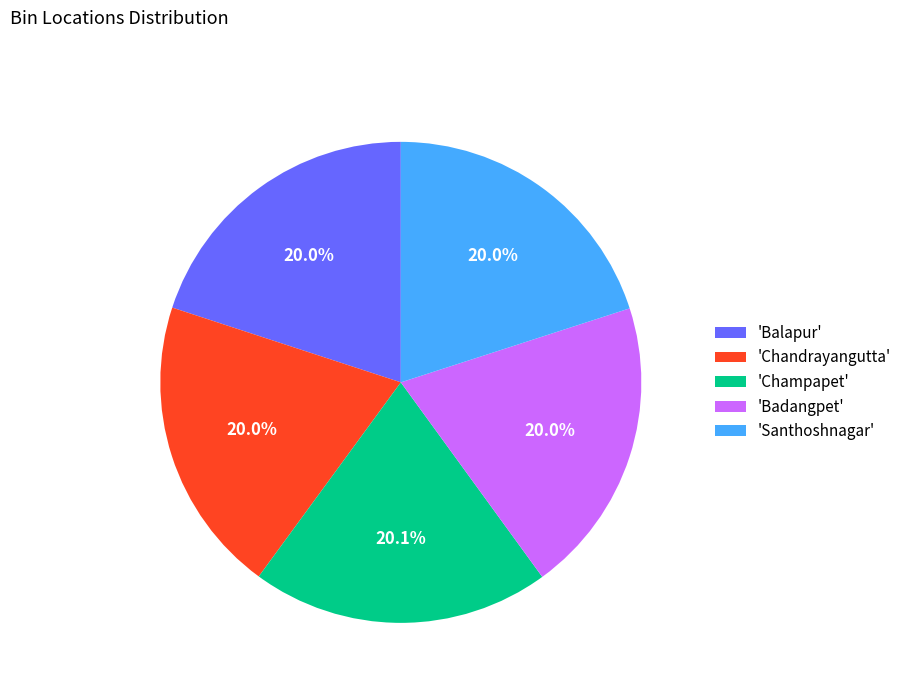

Approximately how many times larger is the value at 'Badangpet' compared to 'Santhoshnagar'?

1.0